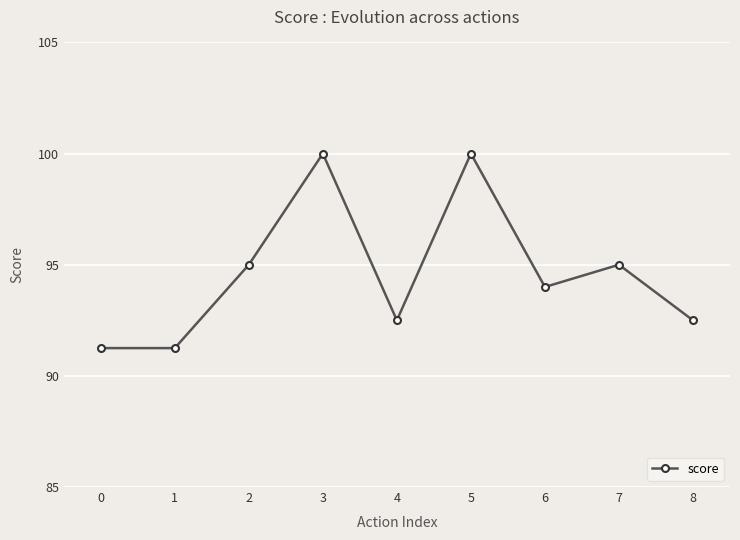

What is the value of the 3rd point from the left?

95.0